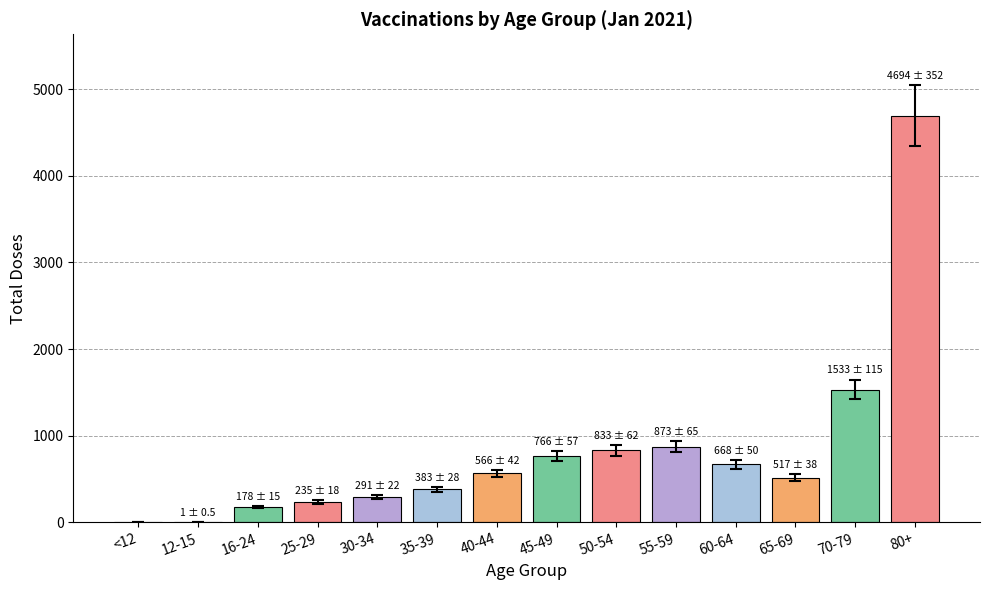

Which label corresponds to the largest value in the chart?

80+